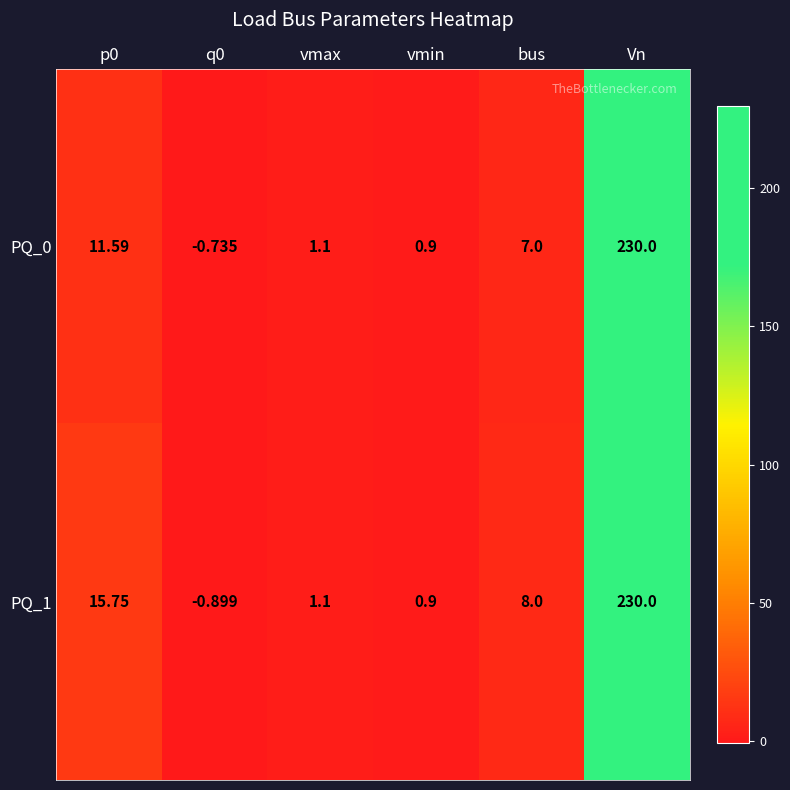

Which series has the largest total across all categories?

PQ_1